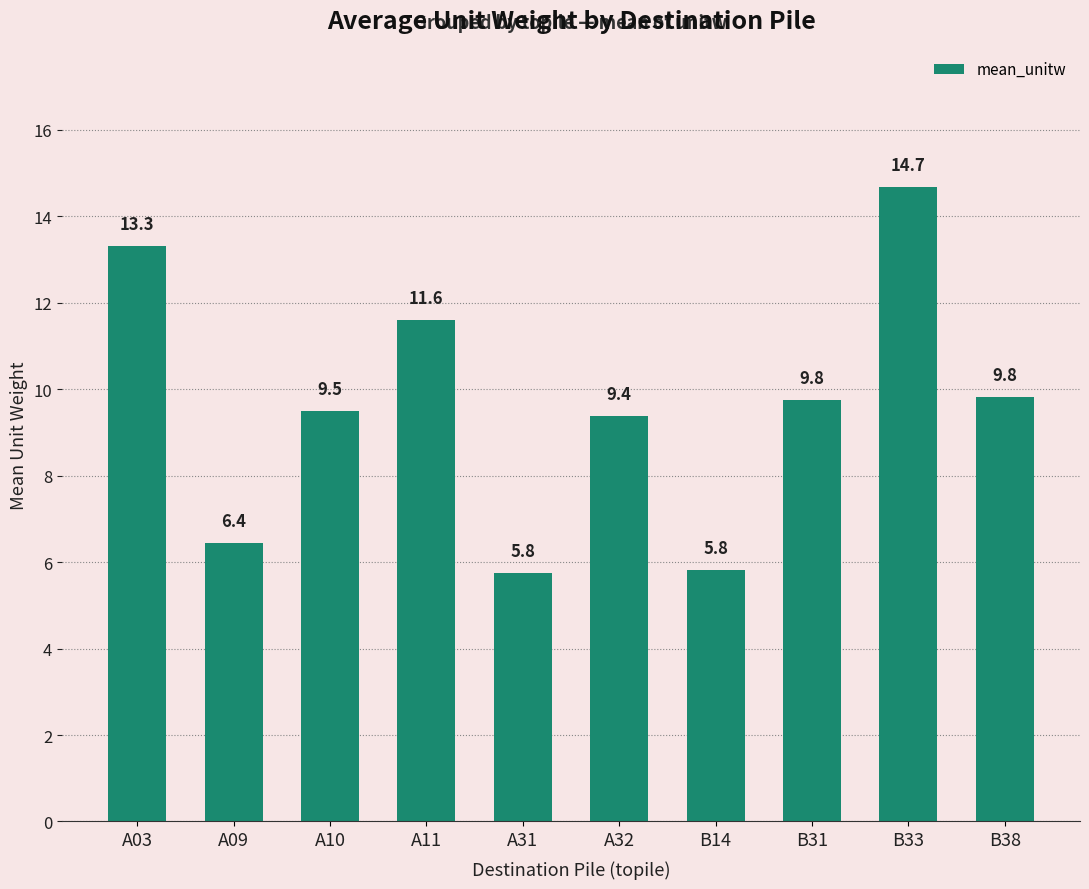

What is the label of the 8th bar from the right?

A10